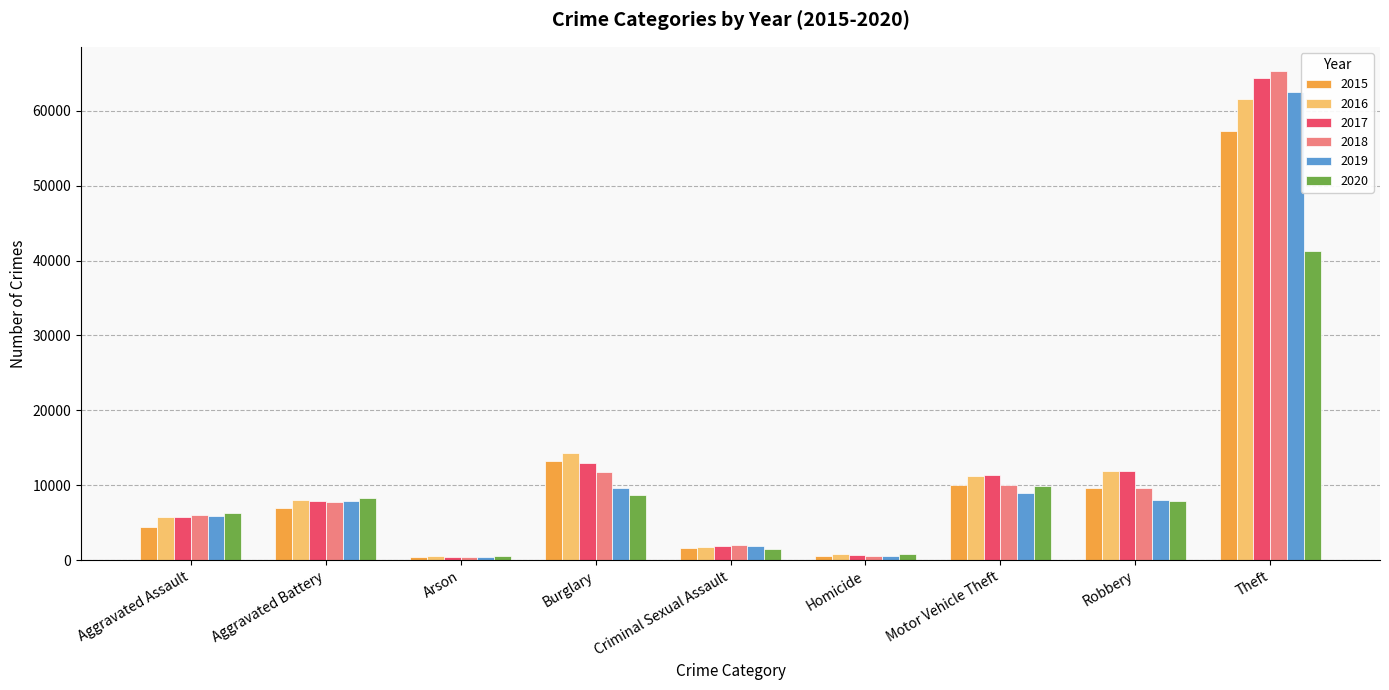

What is the value of the 2016 bar at the 4th from the left?

14289